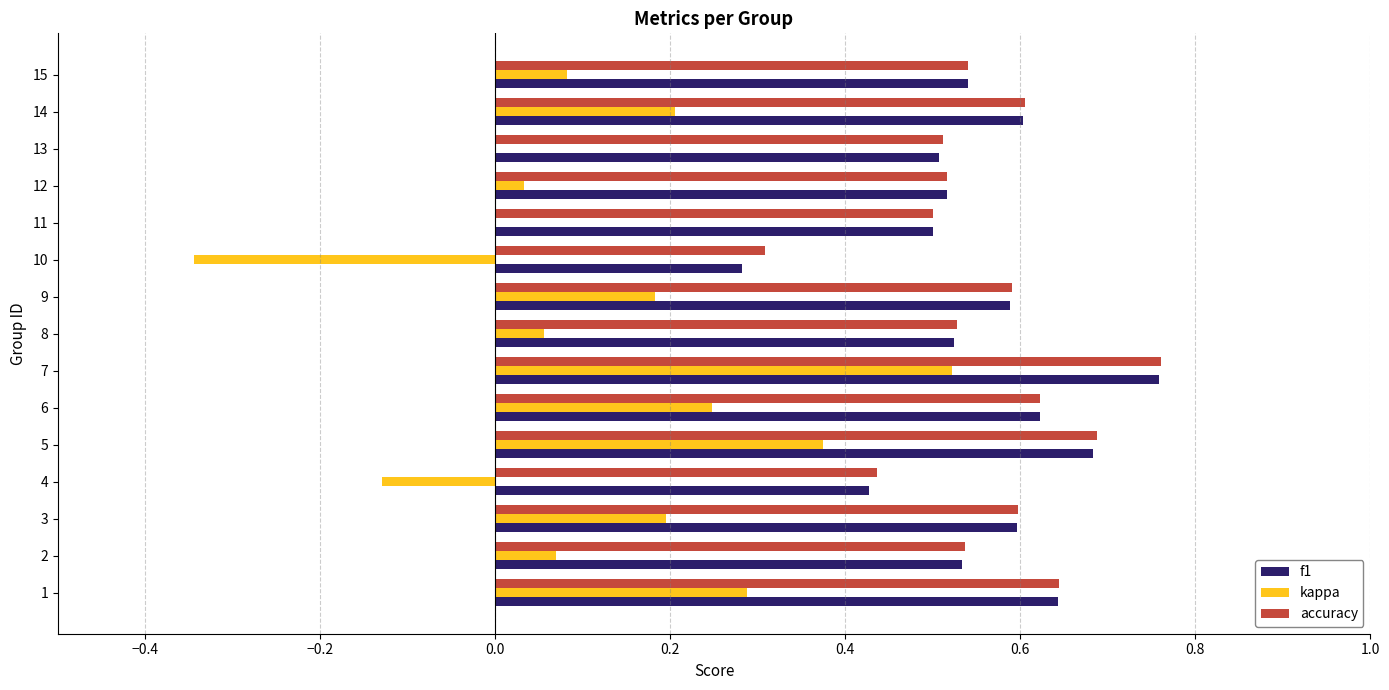

What is the total value across all series at 11?

1.0